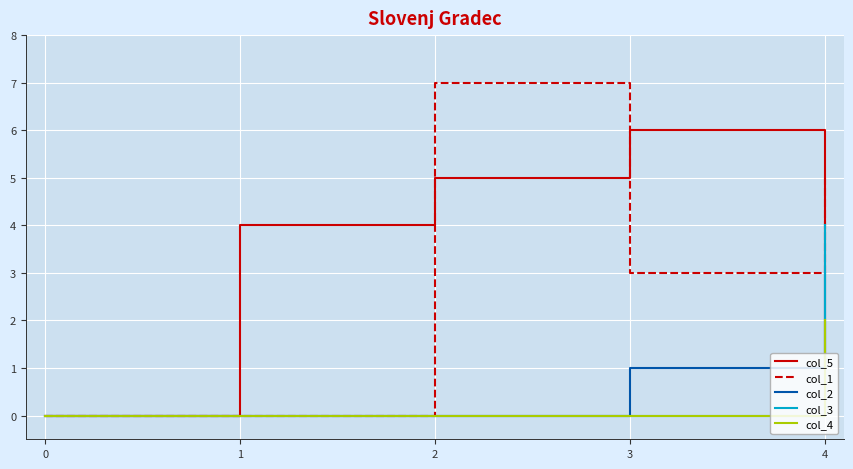

Between 0 and 4, which series saw the biggest shift?

col_1